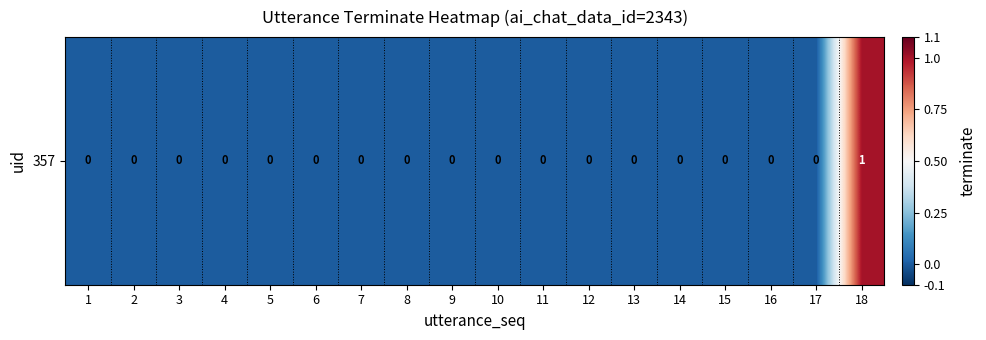

Between 9 and 3, which is larger?

9